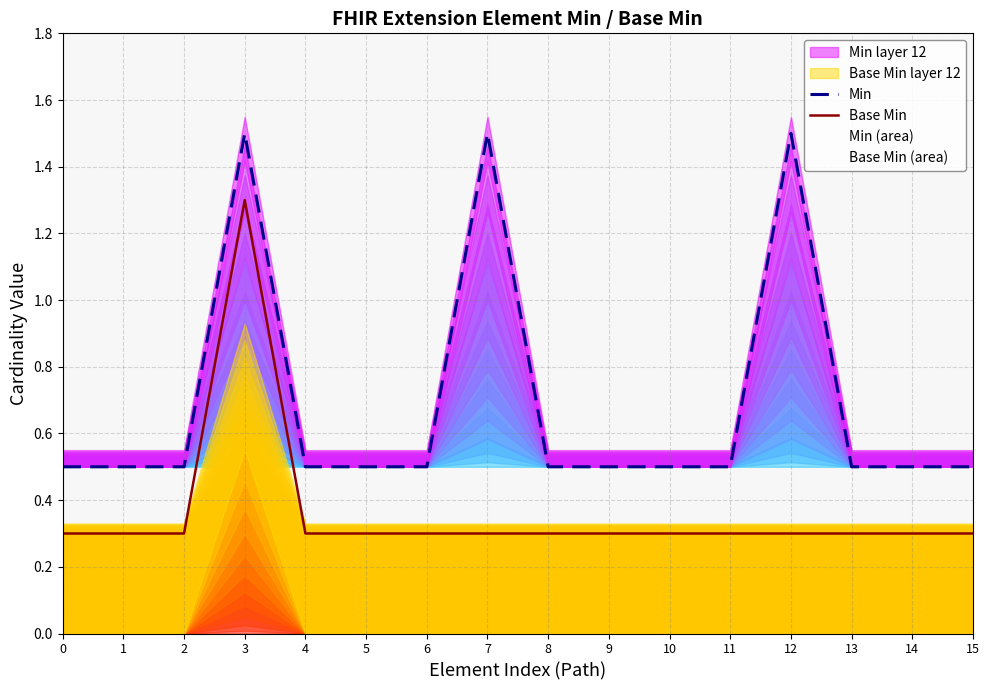

Rank the categories by Min value from highest to lowest.

3, 7, 12, 0, 1, 2, 4, 5, 6, 8, 9, 10, 11, 13, 14, 15